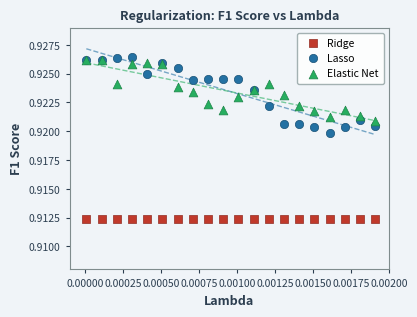

Which series reaches the minimum Y coordinate?

Ridge